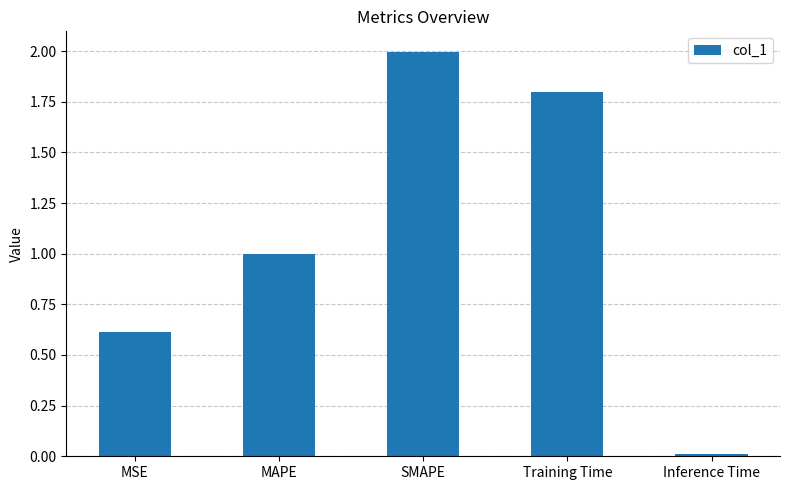

How many categories are shown in the chart?

5